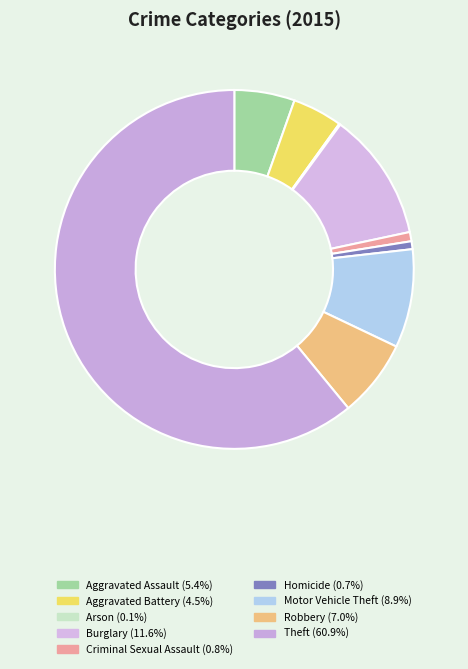

Combined, what portion of the pie is Motor Vehicle Theft and Arson?

9.0%